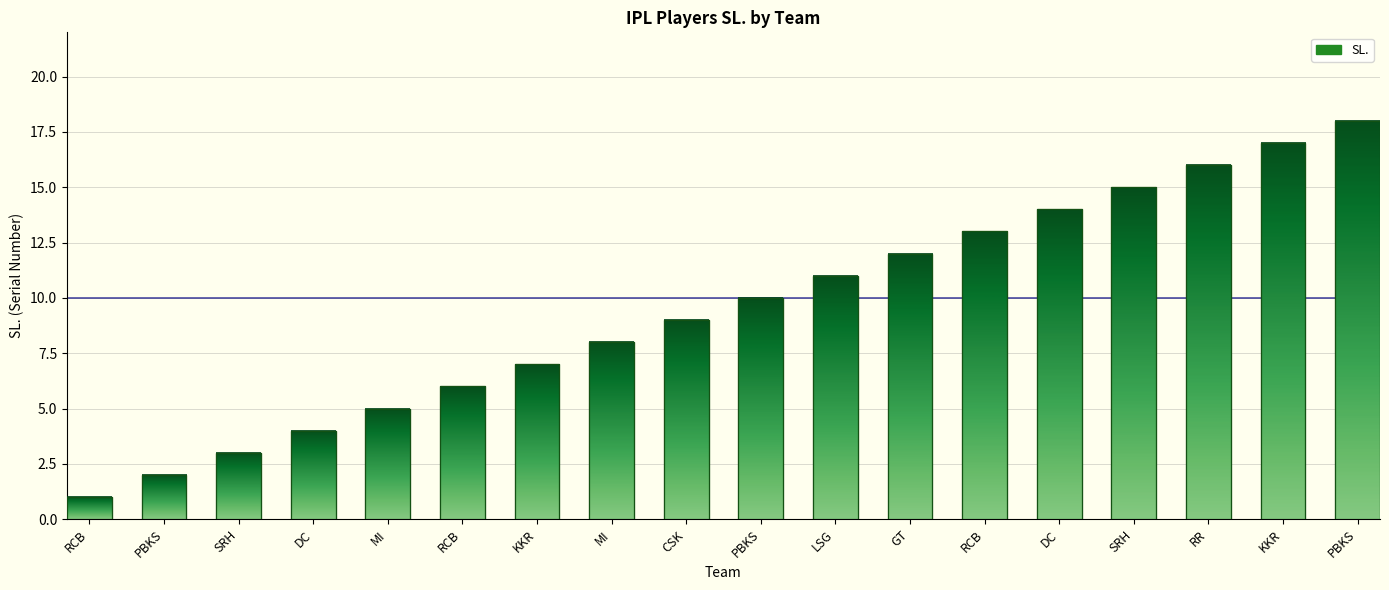

Between MI and PBKS, which is larger?

MI